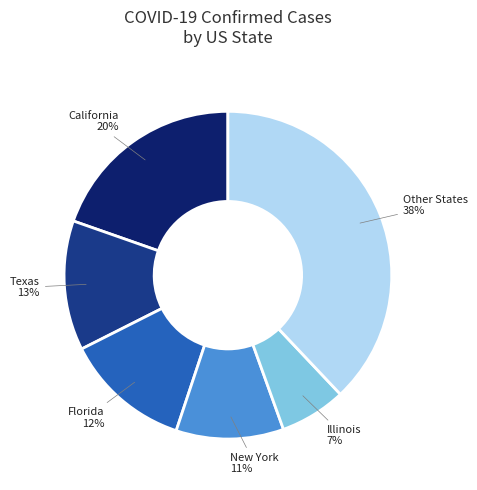

Does any single category account for the majority?

No